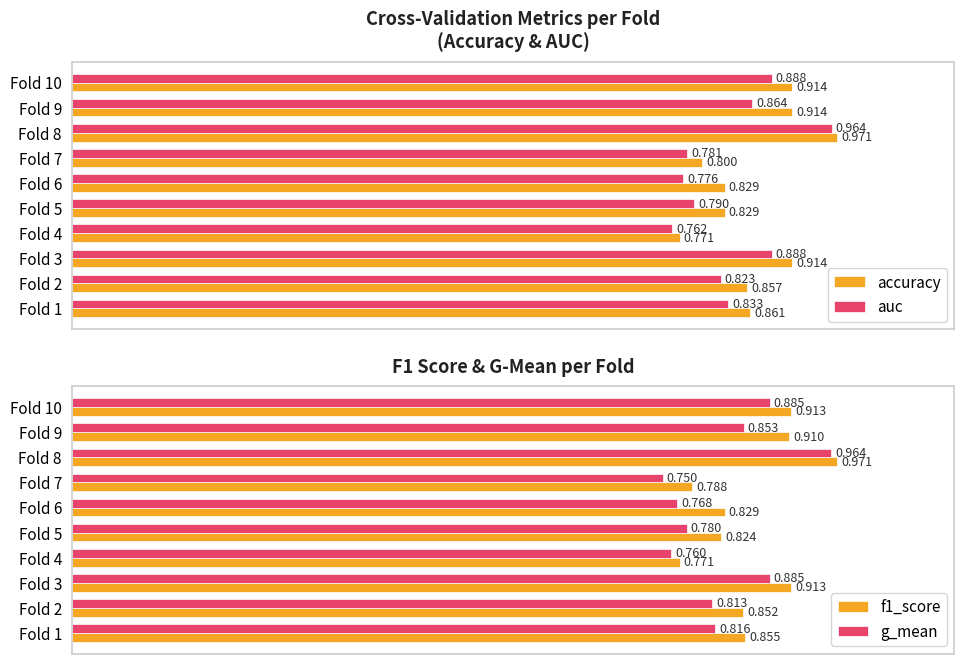

Between Fold 1 and Fold 10, which is larger?

Fold 10